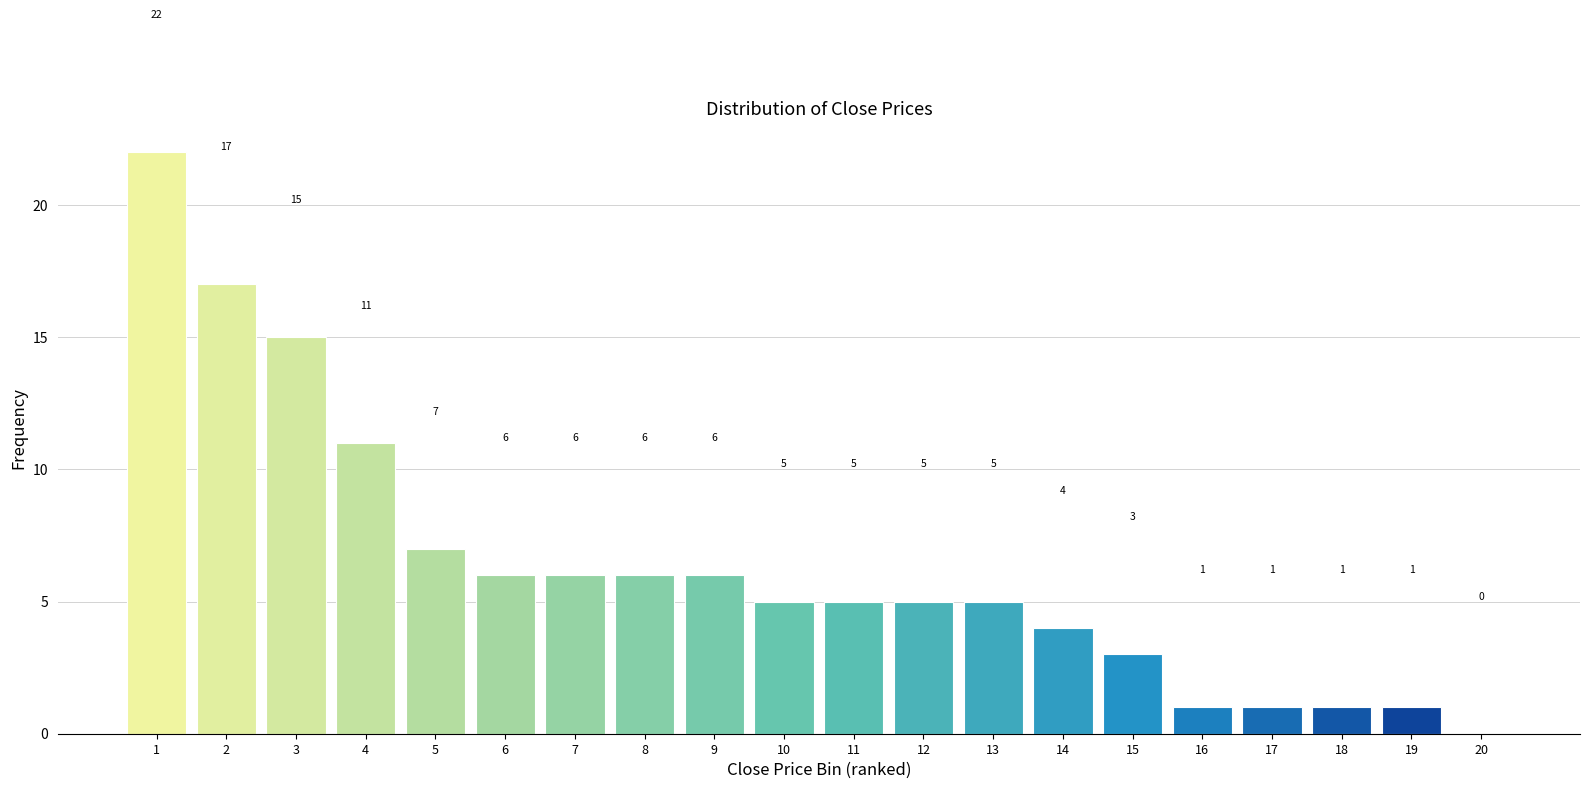

Reading left to right, what are all the values shown in this chart?

1=22	2=17	3=15	4=11	5=7	6=6	7=6	8=6	9=6	10=5	11=5	12=5	13=5	14=4	15=3	16=1	17=1	18=1	19=1	20=0